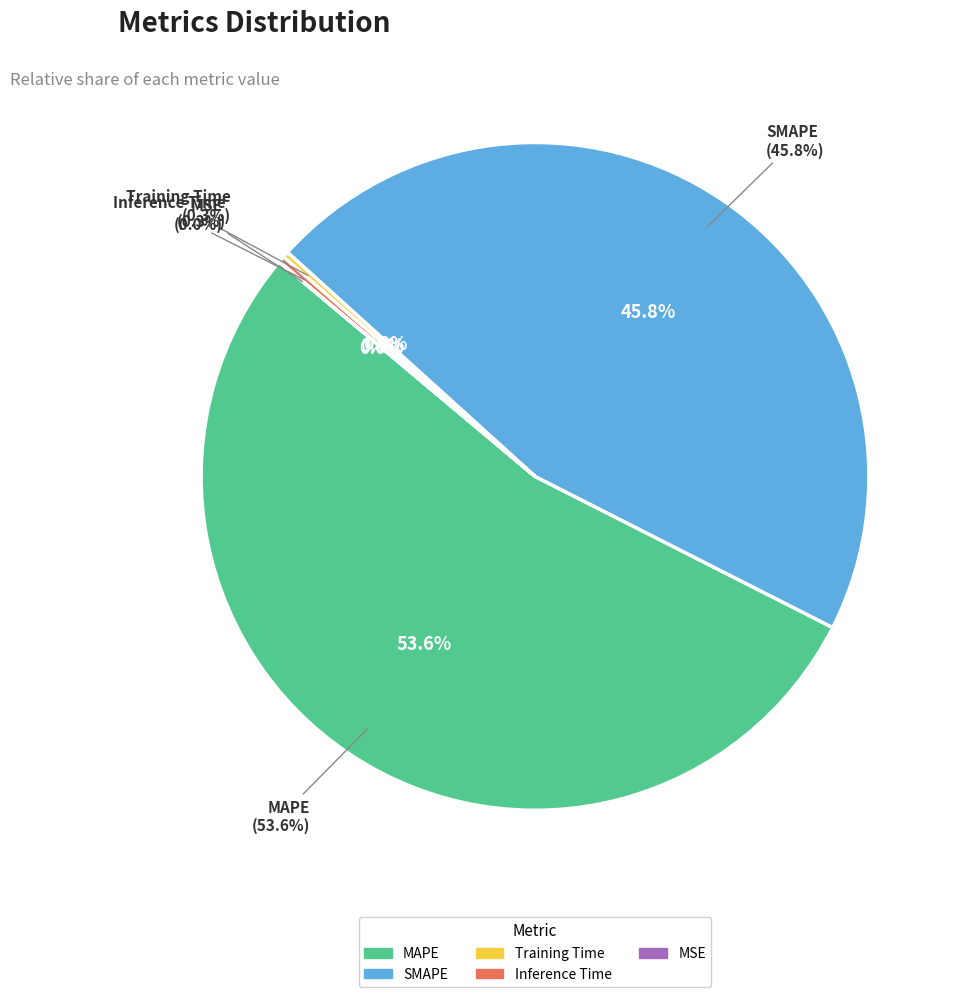

Does Inference Time represent more than half of the total?

No